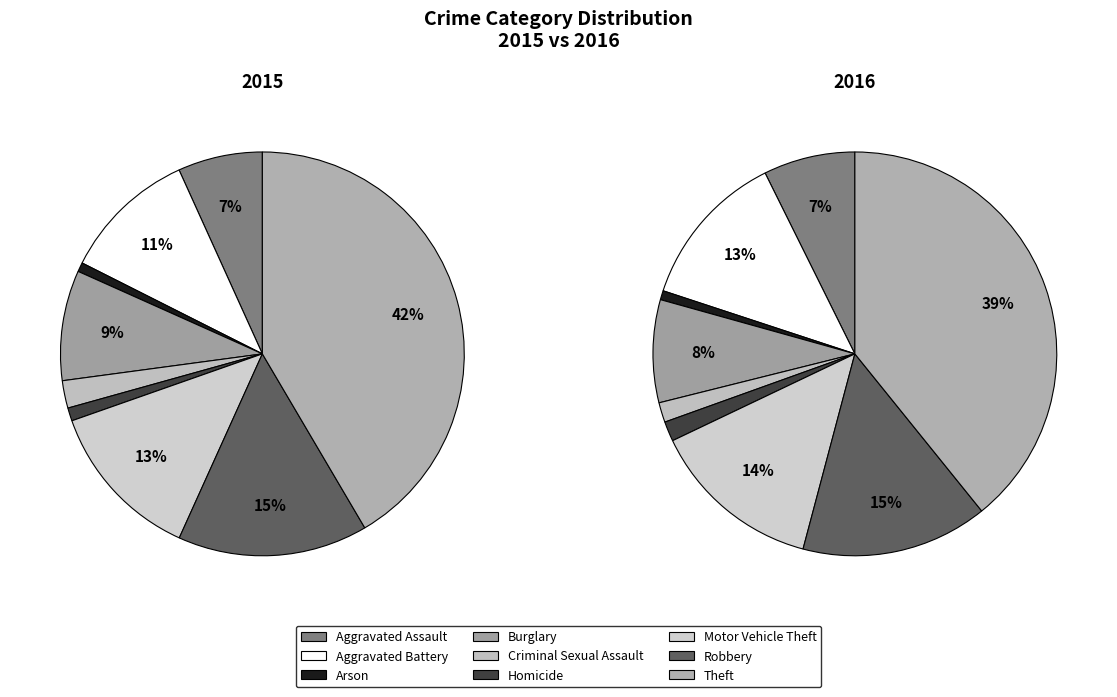

Rank the categories by 2015 value from highest to lowest.

Theft, Robbery, Motor Vehicle Theft, Aggravated Battery, Burglary, Aggravated Assault, Criminal Sexual Assault, Homicide, Arson